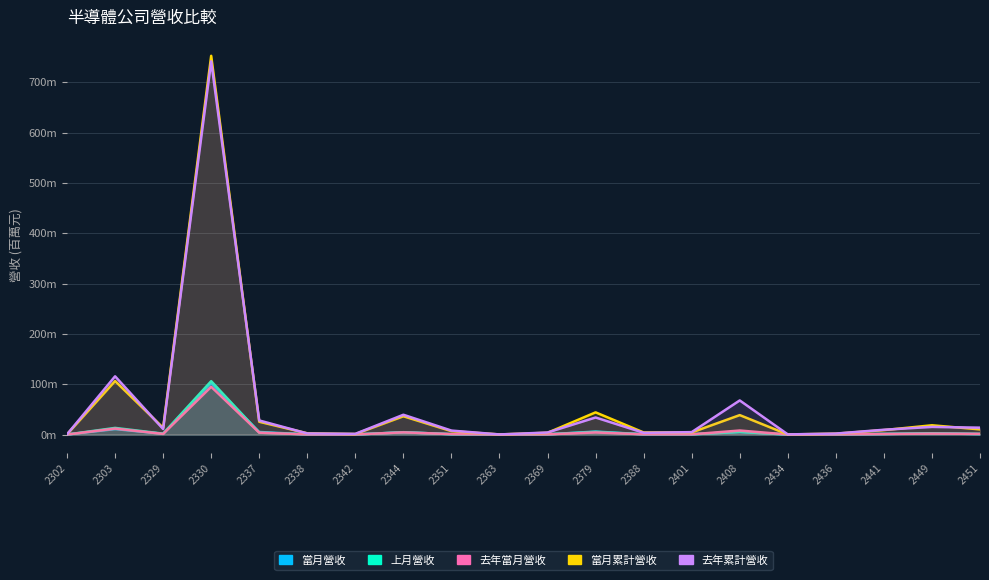

What is the sum of the 去年累計營收 values at 2451 and 2369?

17.7